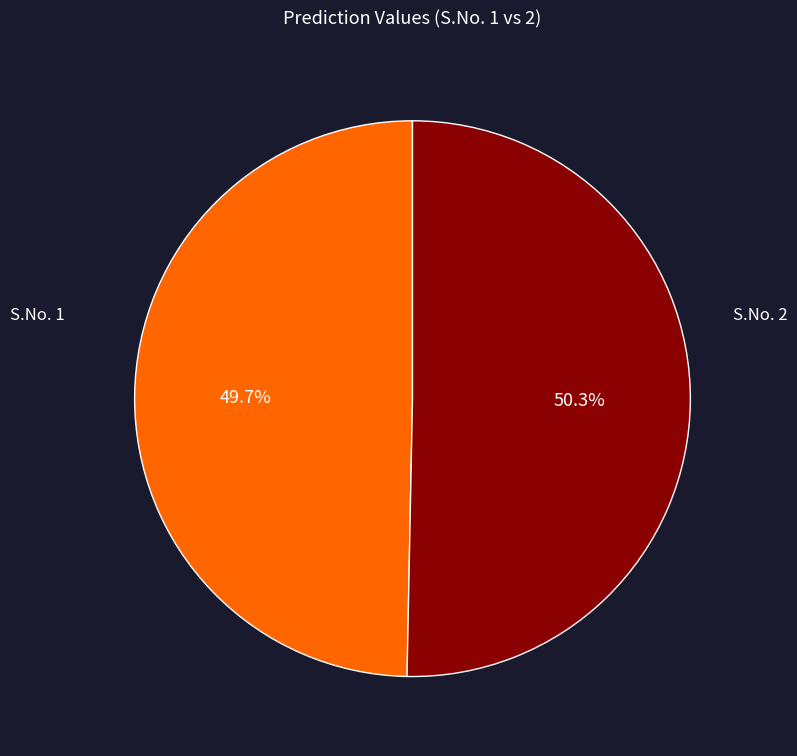

Which has a higher value, S.No. 2 or S.No. 1?

S.No. 2